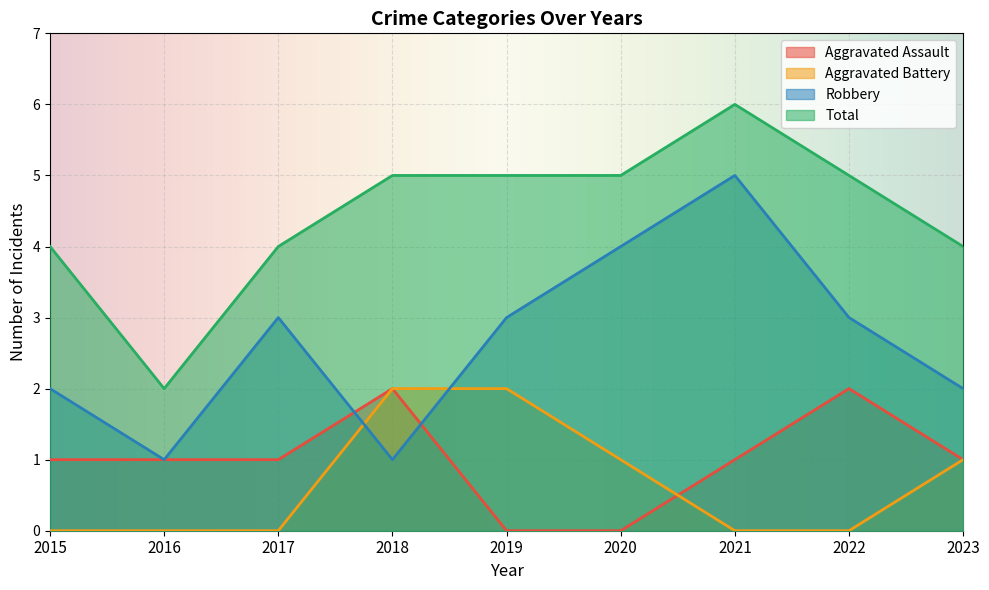

Which label corresponds to the smallest value in the chart?

2019